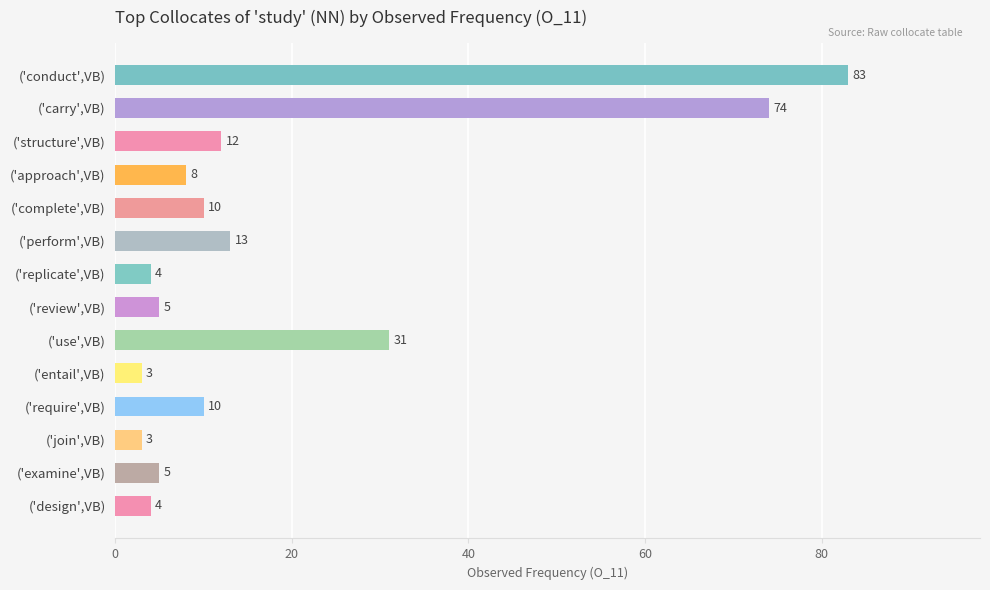

Are the bars horizontal?

Yes